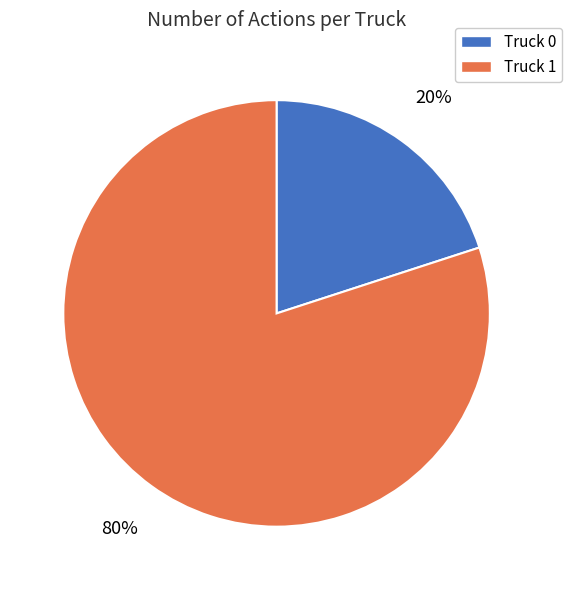

To the nearest percent, what is the difference between the largest and smallest slice percentages?

60%